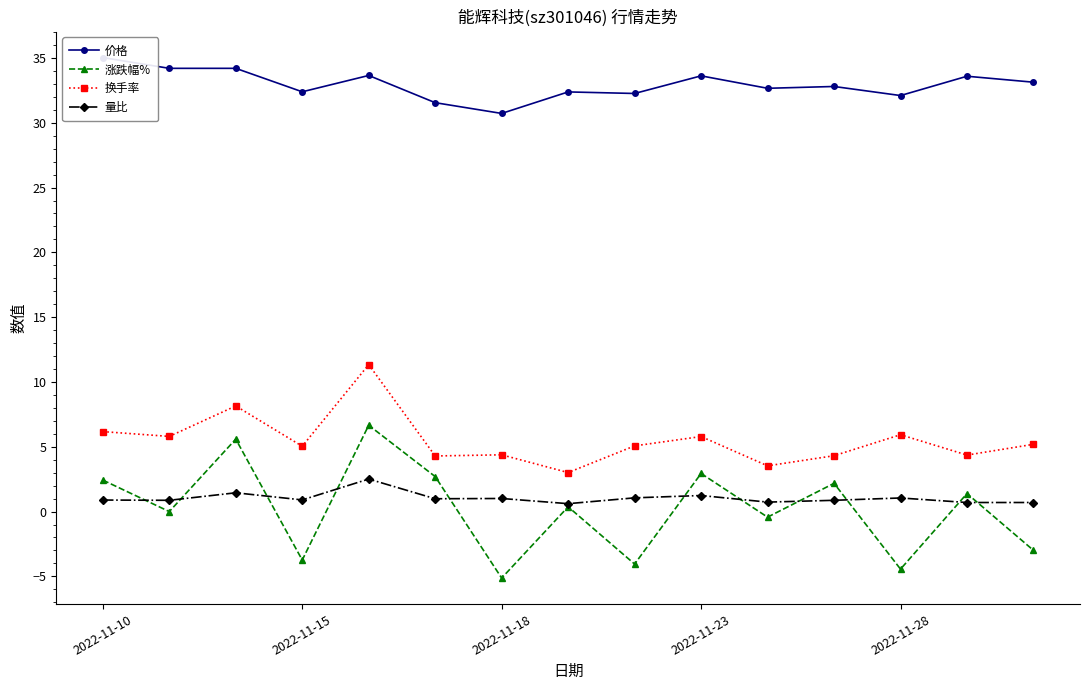

How many lines are shown in the chart?

4